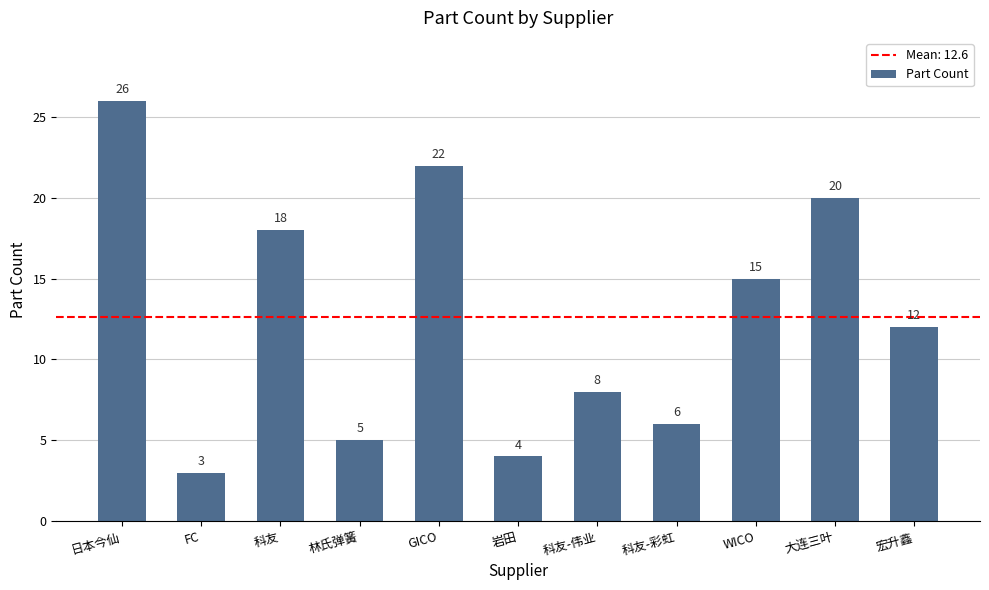

What position from the left is GICO?

5